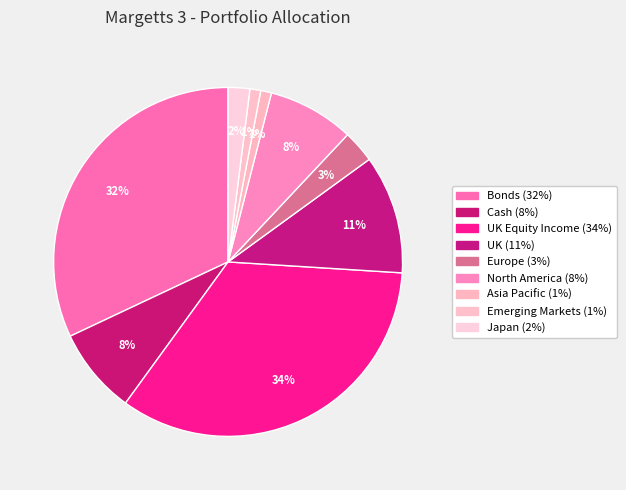

Is there a majority slice in this chart?

No